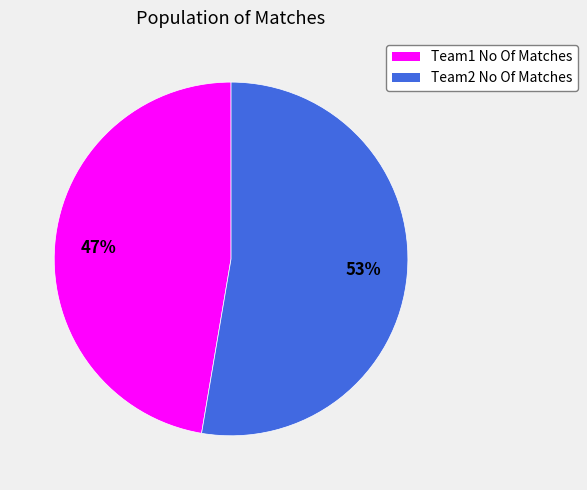

True or false: Team1 No Of Matches accounts for 56% of the total.

False